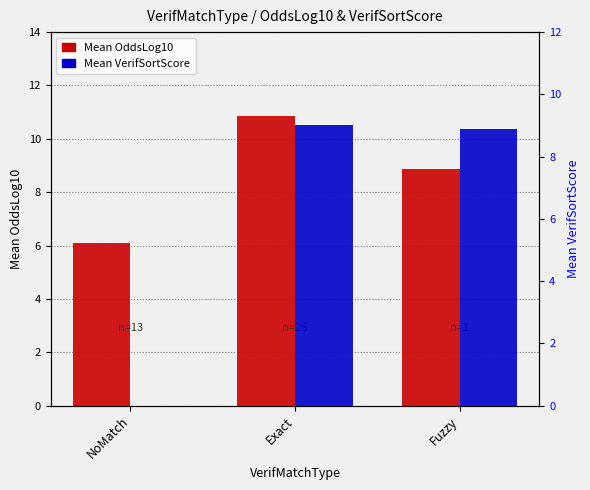

Rank the series by their average value, from highest to lowest.

Mean OddsLog10, Mean VerifSortScore